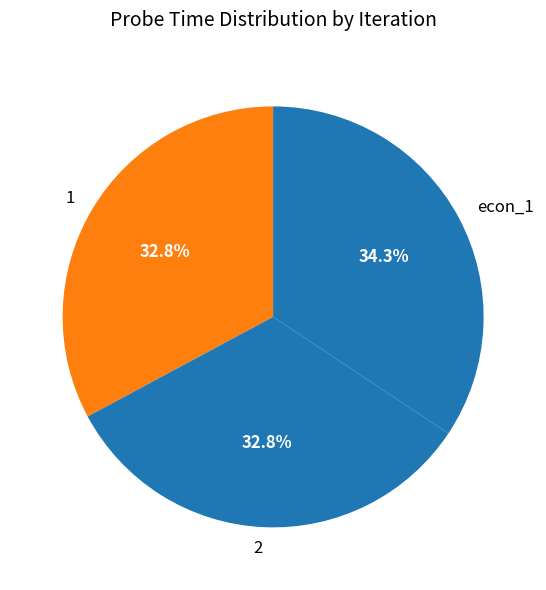

To the nearest percent, what is the difference between the largest and smallest slice percentages?

2%